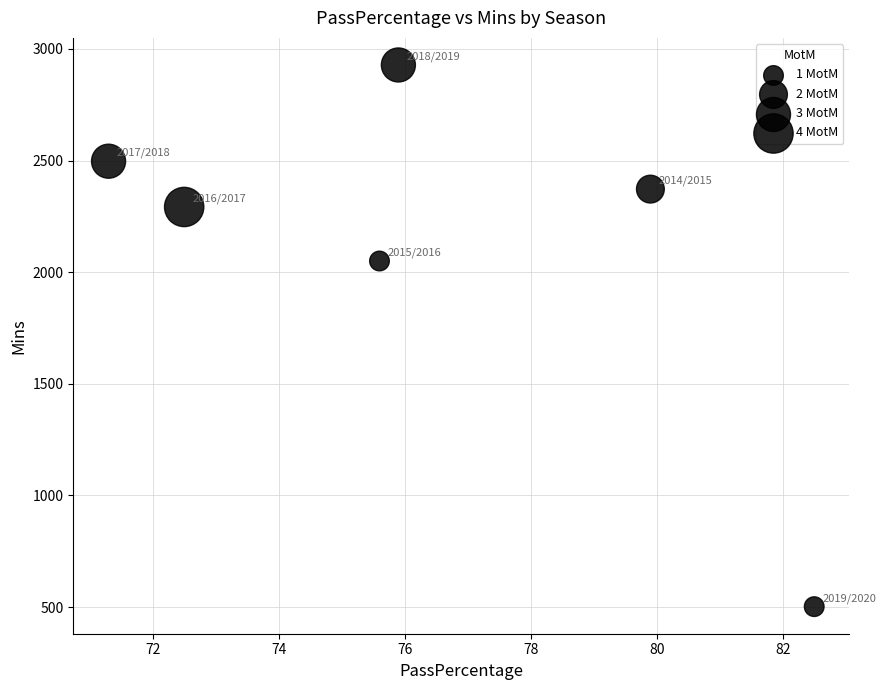

What Y value in the scatter plot is closest to 1715?

2050